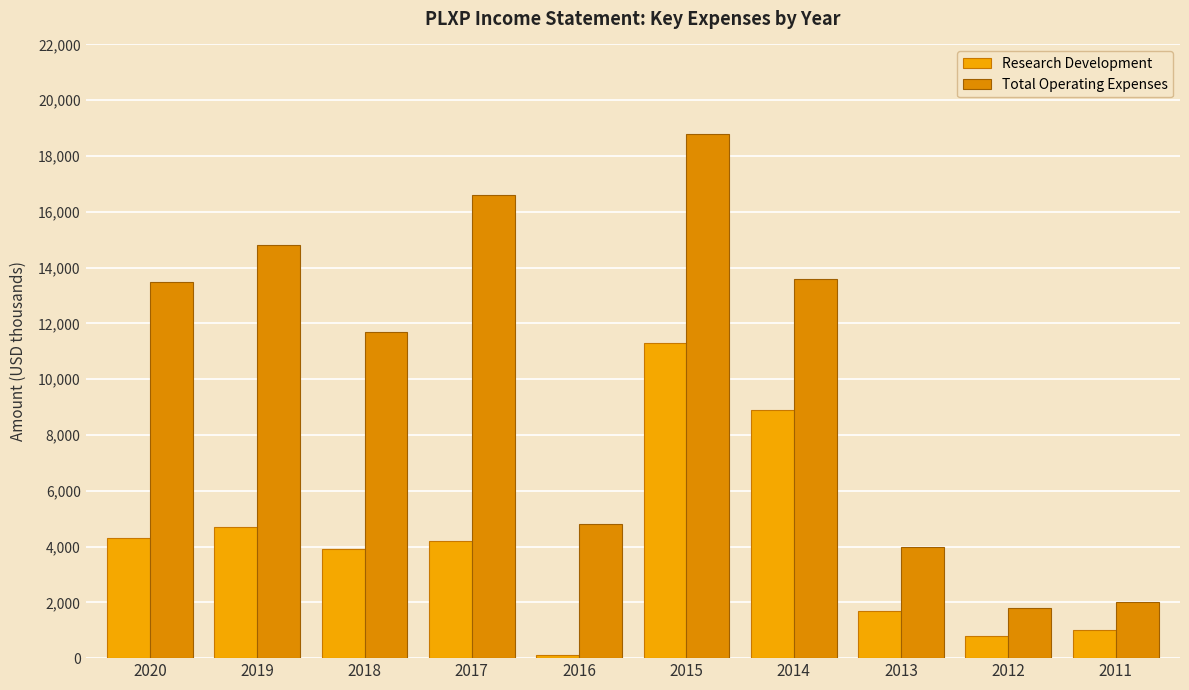

Reading left to right, list all the values displayed in this chart.

Research Development: 4300	4700	3900	4200	100	11300	8900	1700	800	1000
Total Operating Expenses: 13500	14800	11700	16600	4800	18800	13600	4000	1800	2000